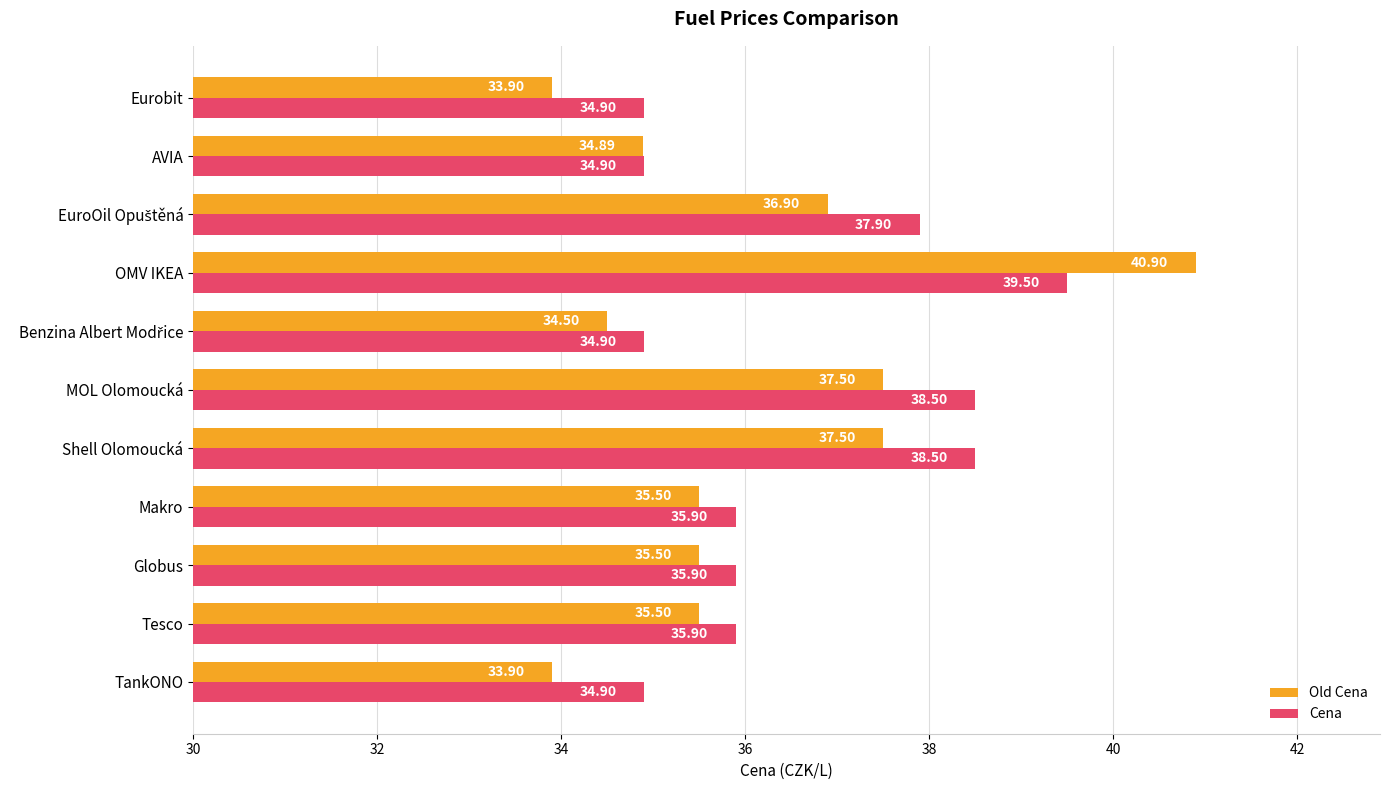

Which label corresponds to the largest value in the chart?

OMV IKEA